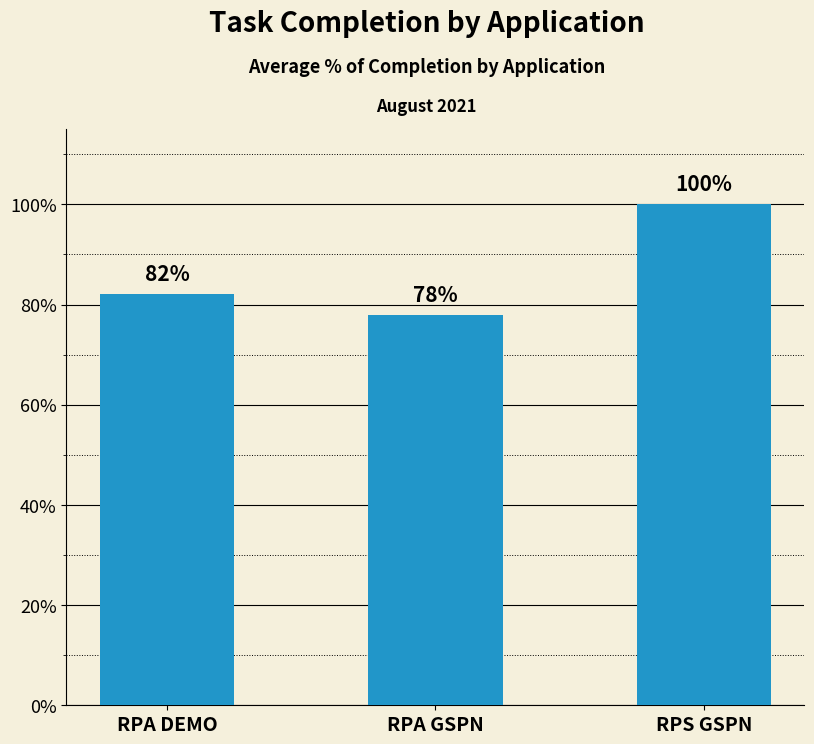

True or false: the data shows 0.5 at RPS GSPN.

False